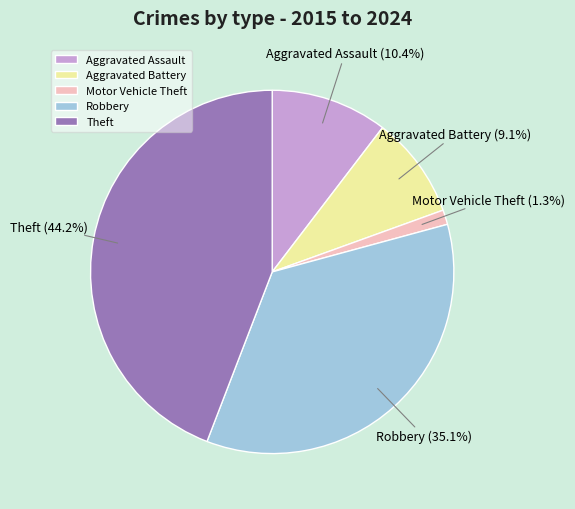

Is there any slice that represents more than half of the pie?

No